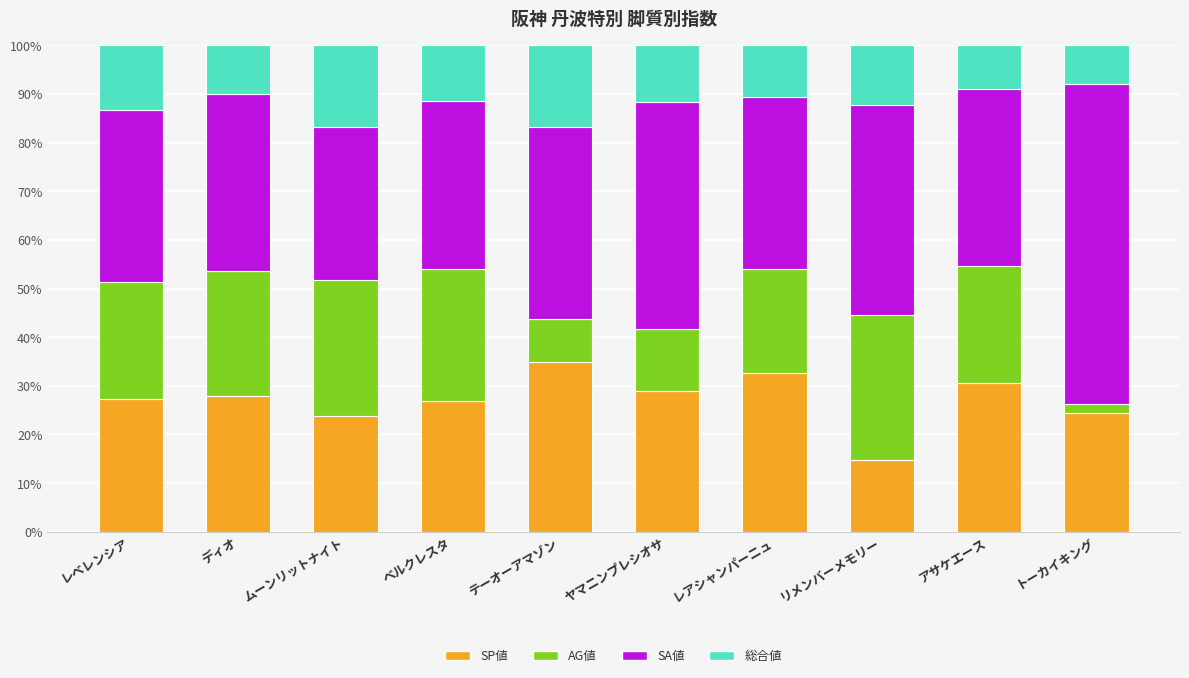

What is the total value across all series at ヤマニンプレシオサ?

100.0